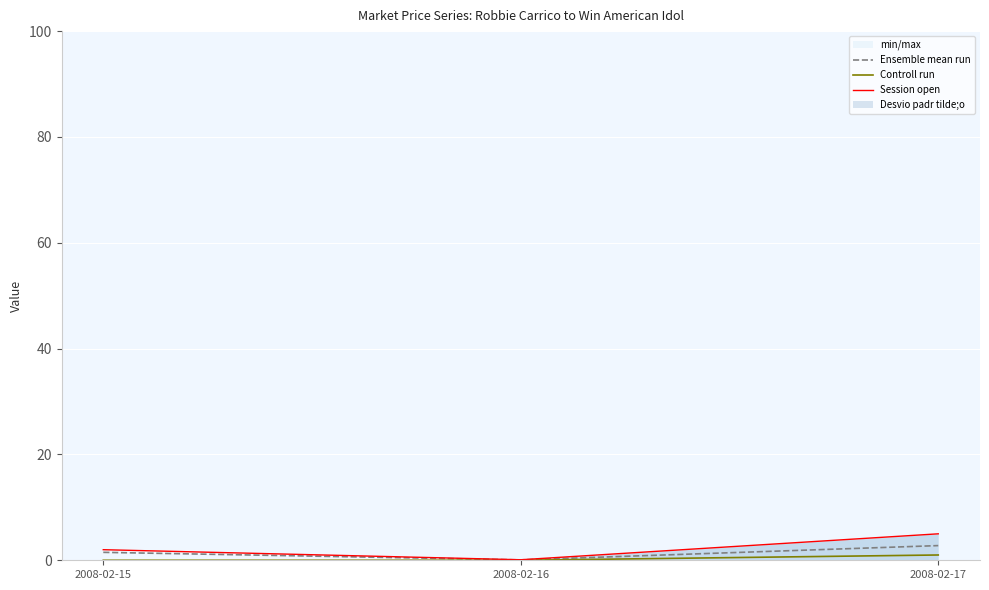

List the labels in order of Ensemble mean run value, smallest first.

2008-02-16, 2008-02-15, 2008-02-17